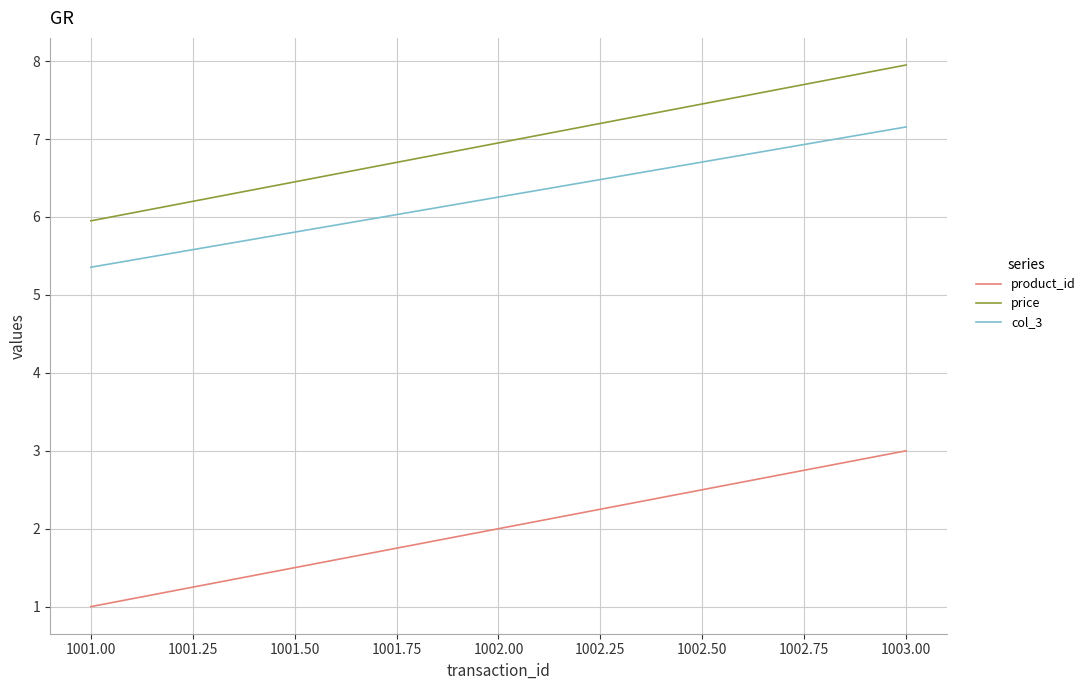

At how many categories does at least one series exceed 4?

3